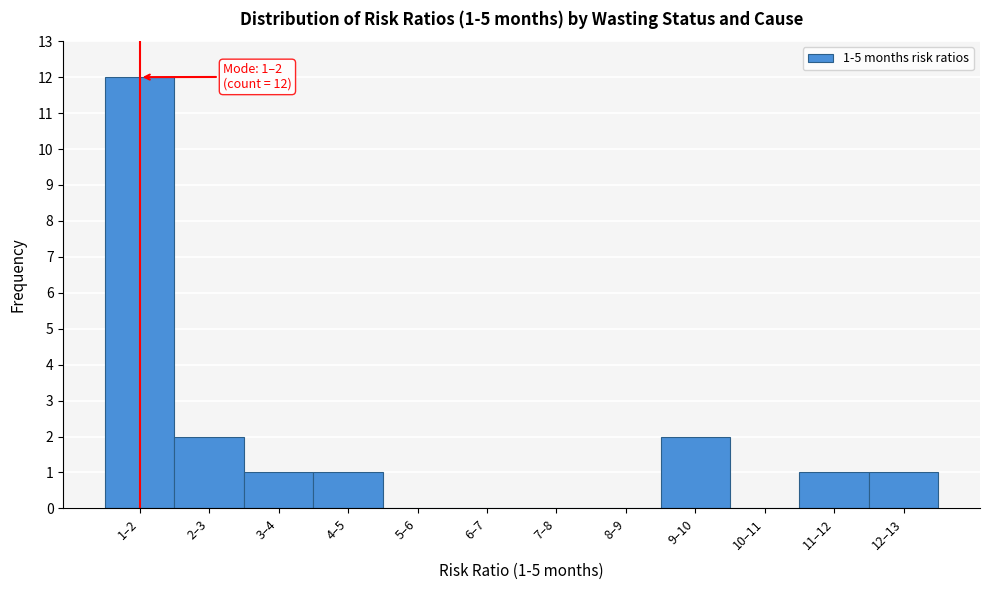

Reading right to left, extract all data points from this chart.

12–13=1	11–12=1	10–11=0	9–10=2	8–9=0	7–8=0	6–7=0	5–6=0	4–5=1	3–4=1	2–3=2	1–2=12